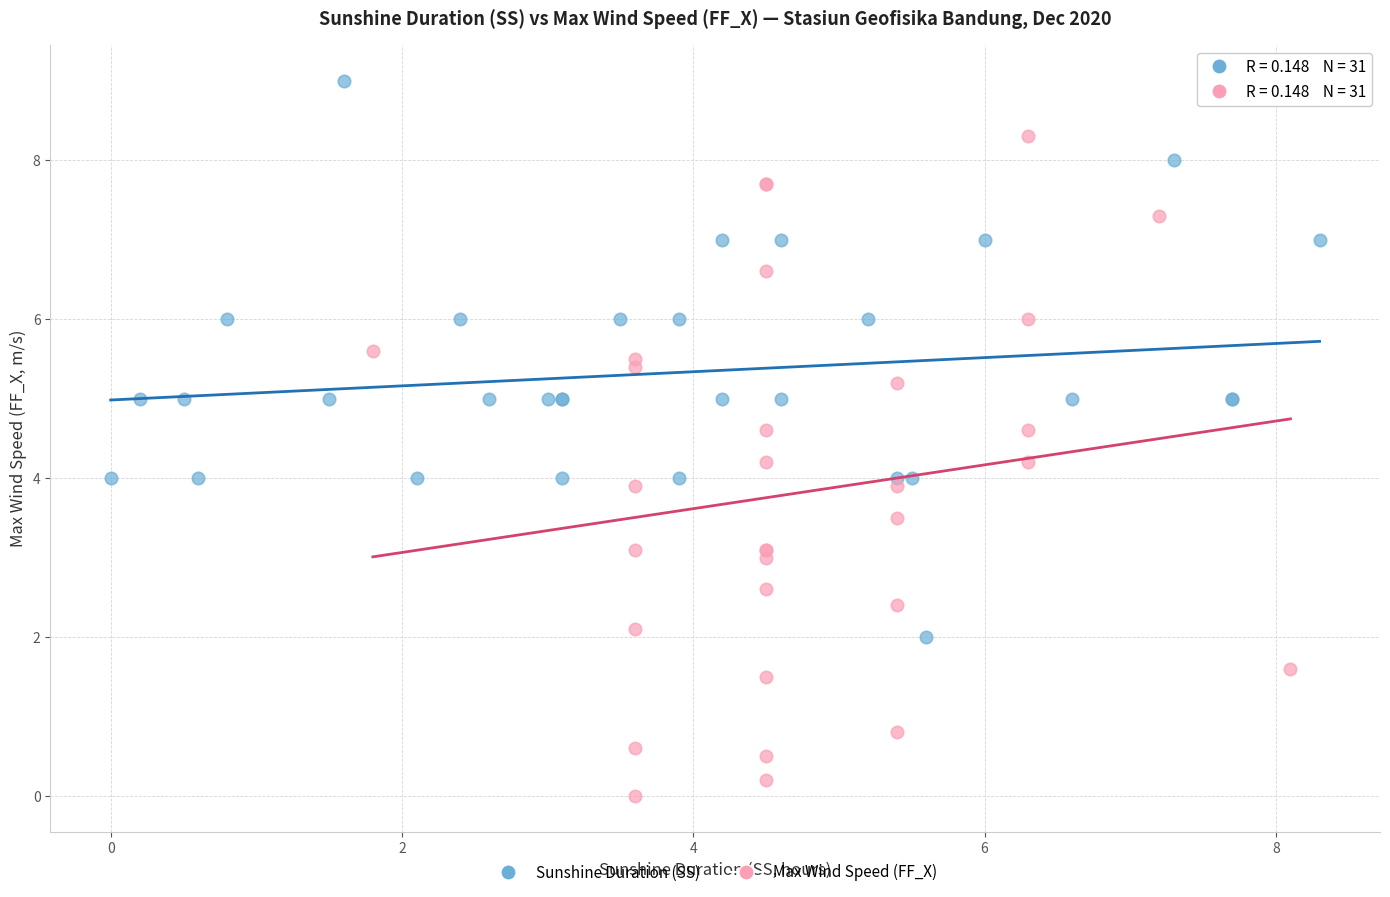

Which series has the largest Y range (max minus min)?

Max Wind Speed (FF_X)